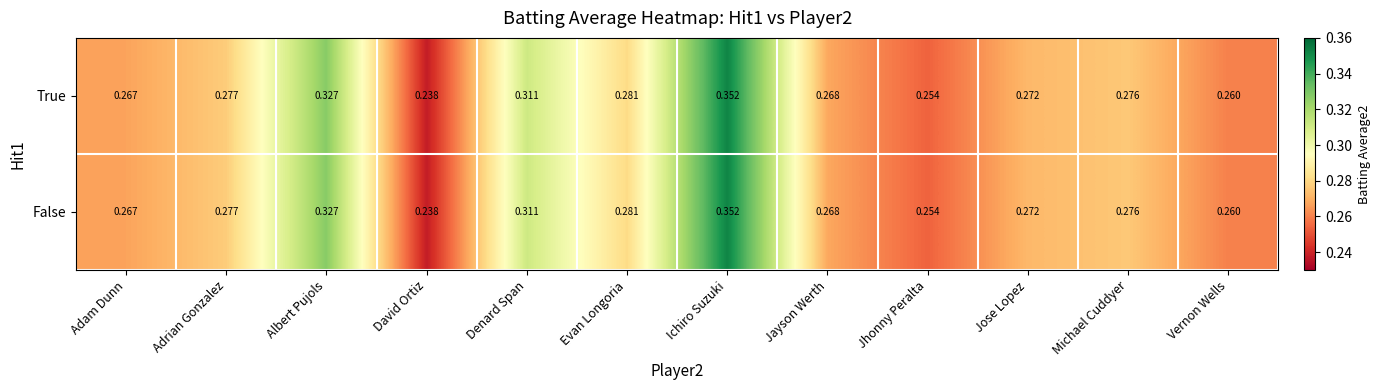

At which label does True reach its minimum?

David Ortiz